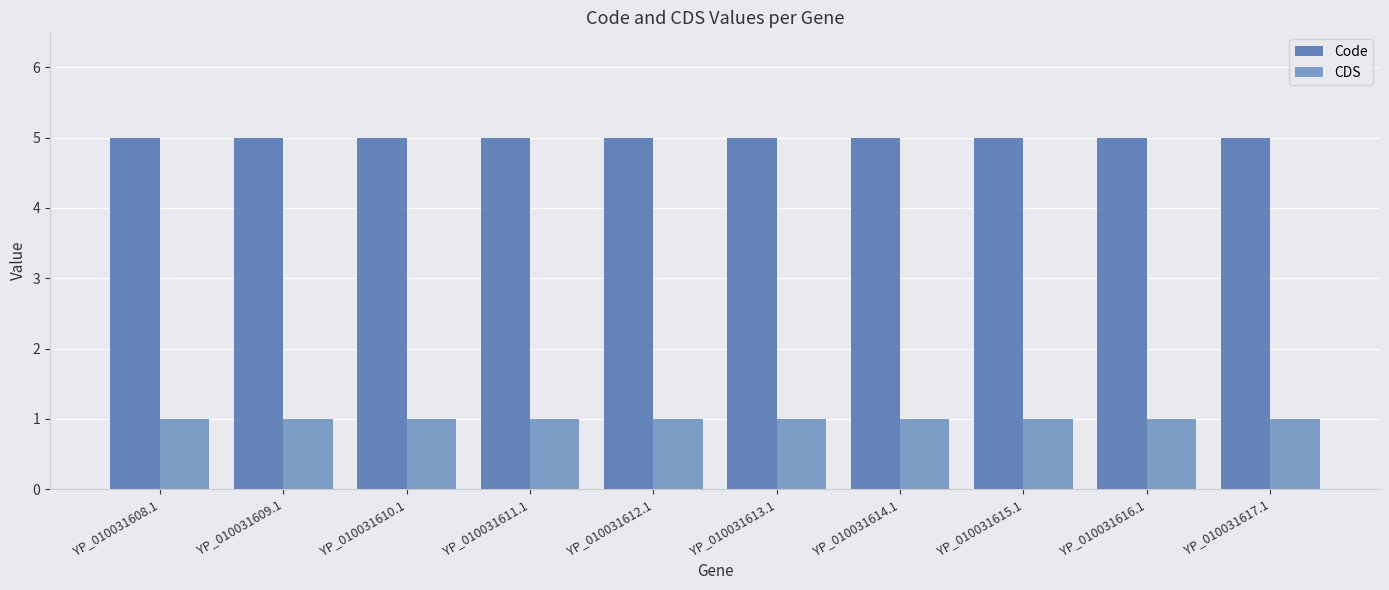

What is the label of the 7th bar from the right?

YP_010031611.1